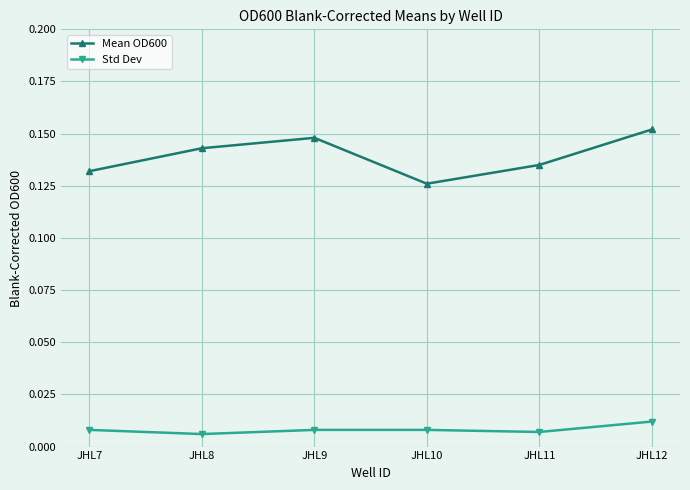

True or false: Std Dev and Mean OD600 cross at least once.

False